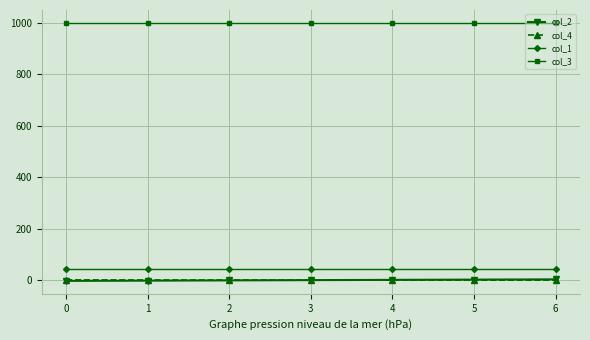

The value of col_3 at 5 is 1000.0. True or false?

True